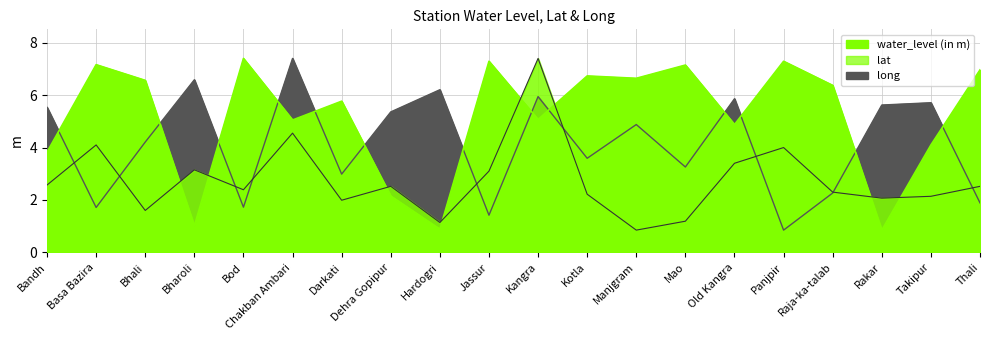

What is the difference between the lat values at Panjpir and Raja-ka-talab?

0.9